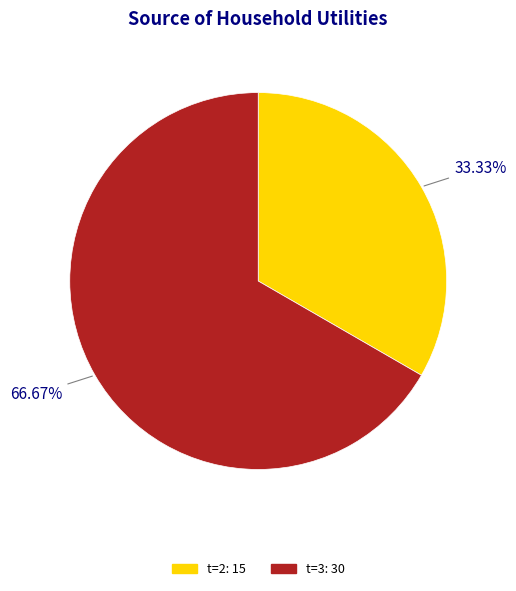

Count the number of slices in the pie.

2